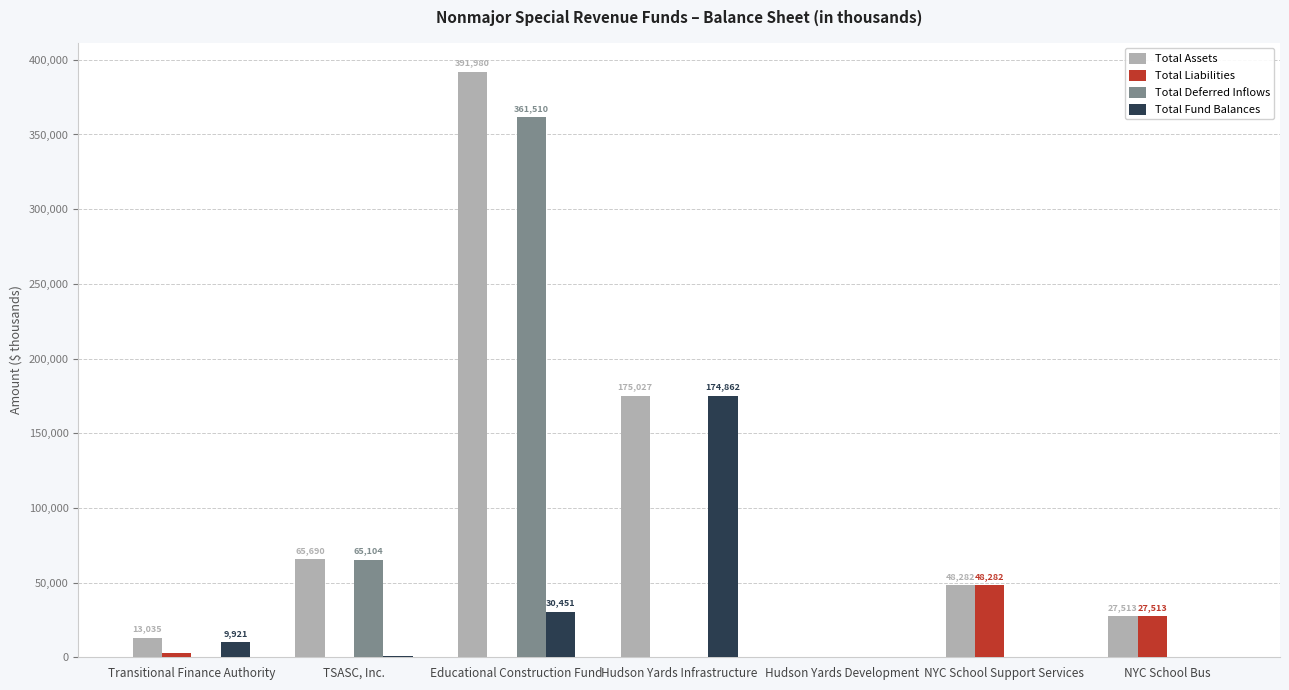

How many groups of bars are there?

7